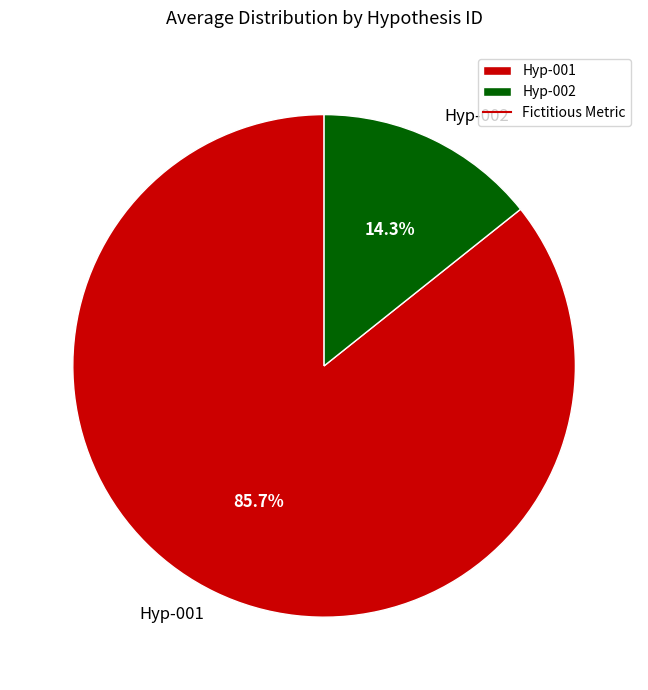

The Hyp-002 slice represents 14% of the pie. True or false?

True